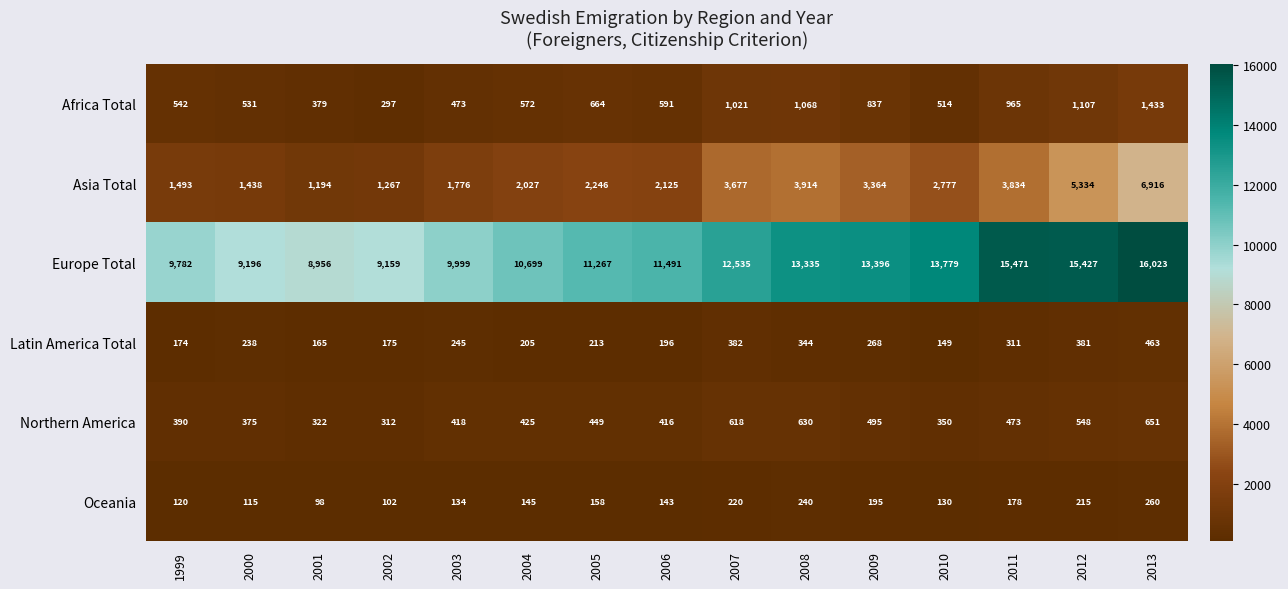

Where is Africa Total nearest to the value 865?

2009